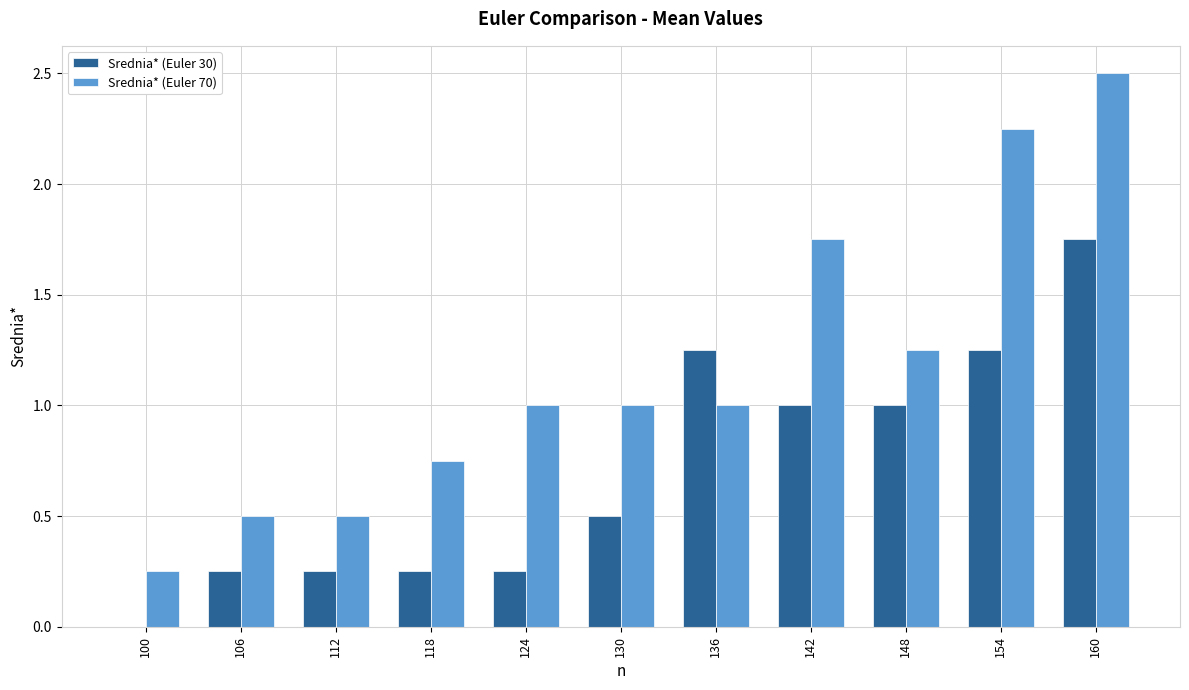

What is the maximum value for Srednia* (Euler 70)?

2.5